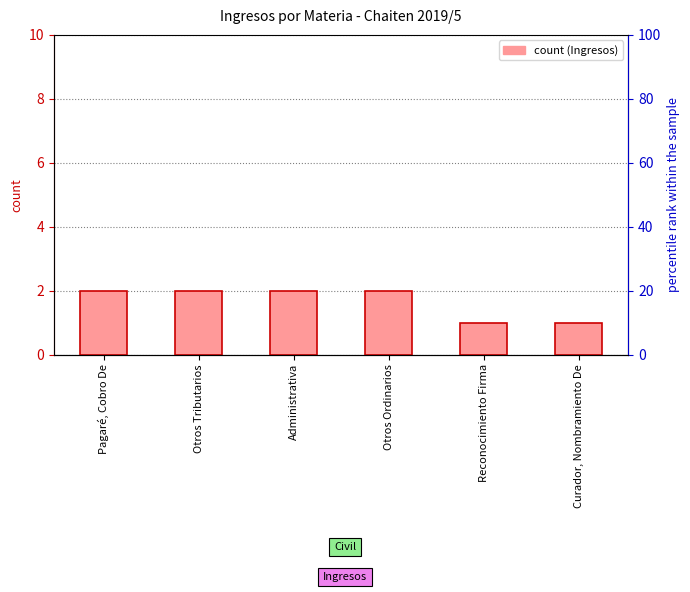

What is the label of the 1st bar from the right?

Curador, Nombramiento De